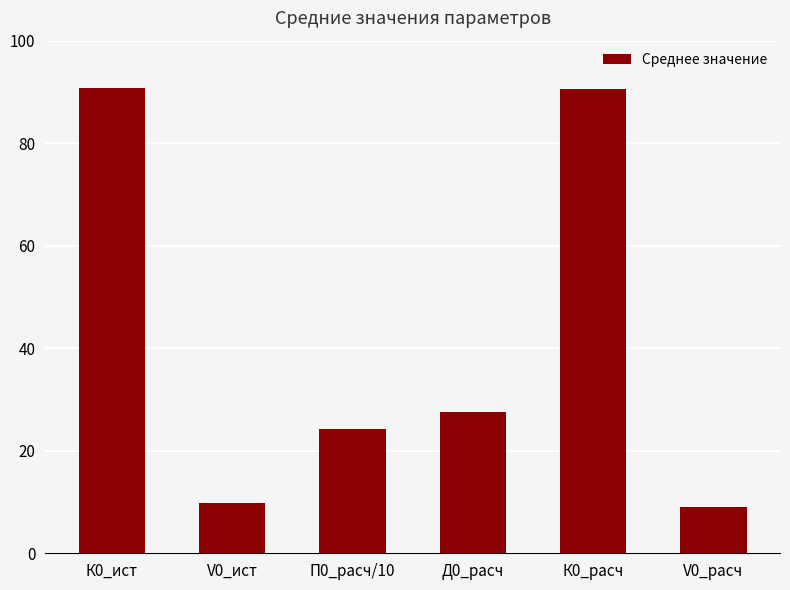

Is it true that the value at К0_расч is 121.0?

False